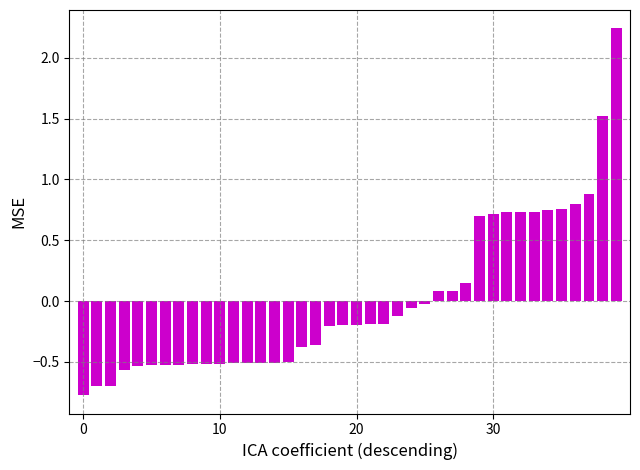

What is the difference between the maximum and minimum values?

3.0